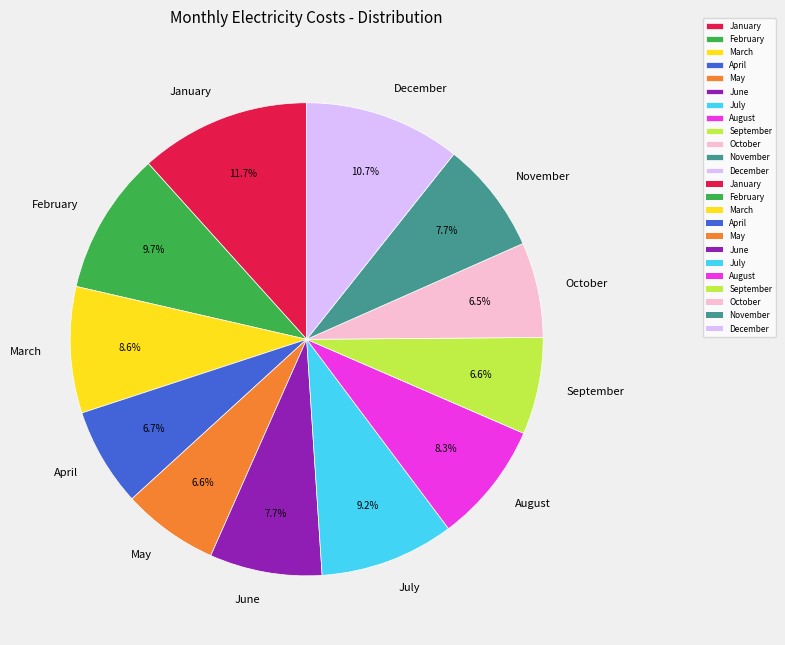

To the nearest percent, what is the difference between the June and October slice percentages?

1%